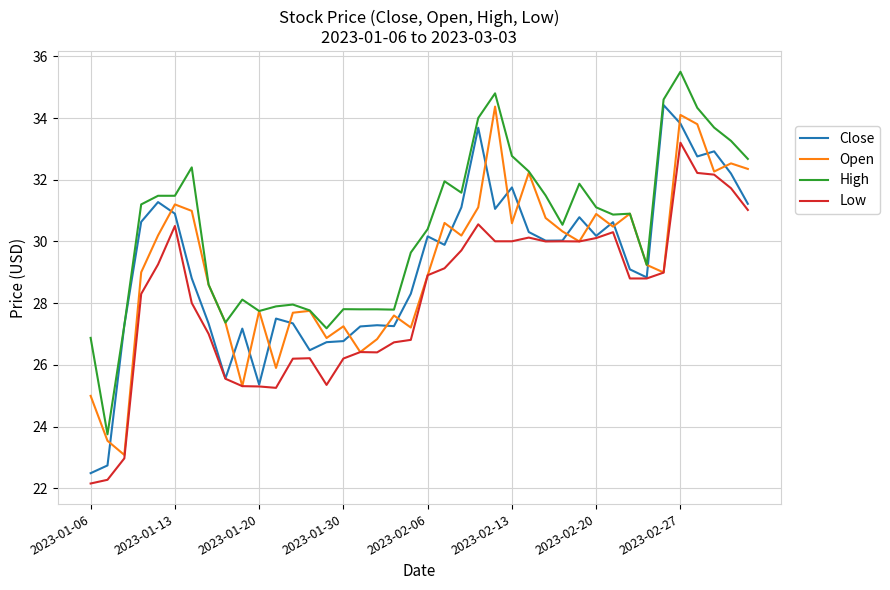

What are all the series names shown in the legend?

Close, Open, High, Low